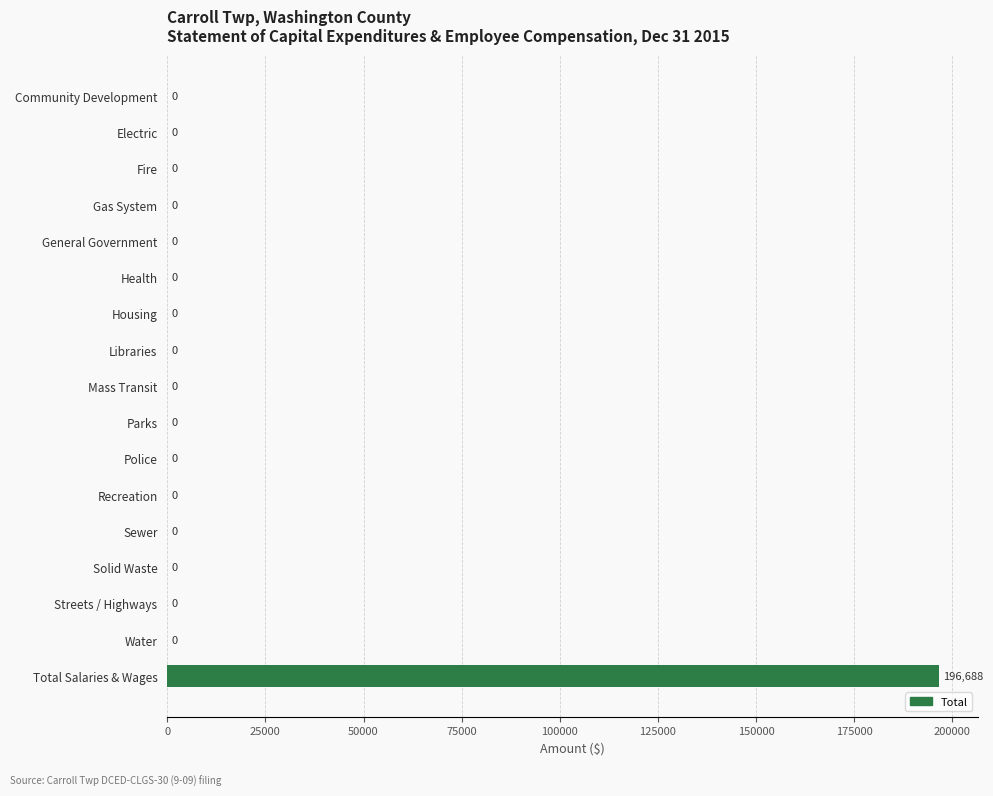

What is the sum of all values?

196688